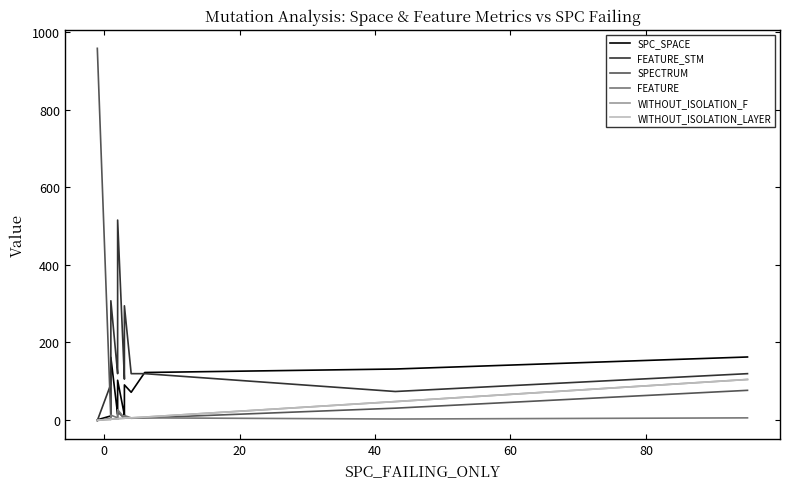

Which series has the largest total across all categories?

SPECTRUM